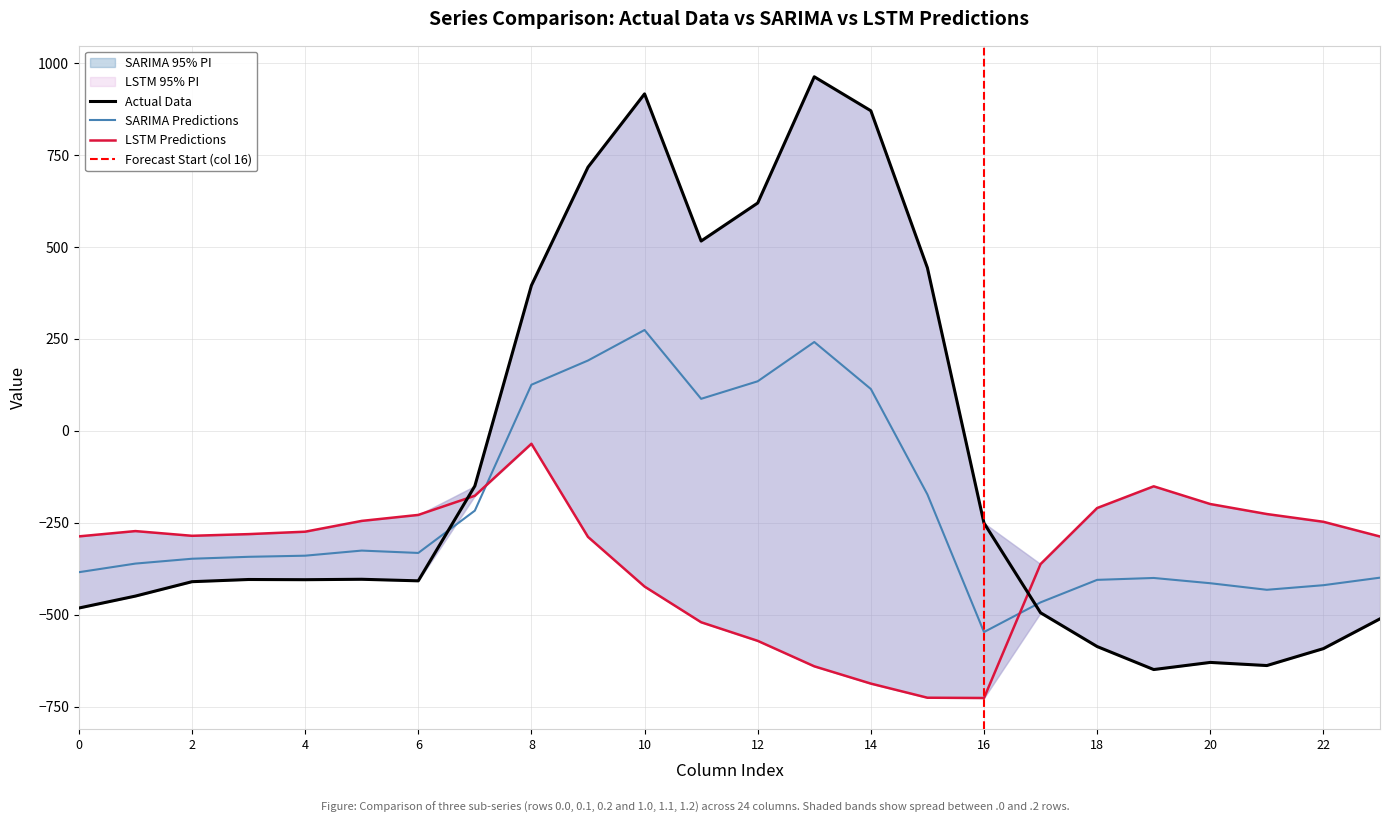

Reading left to right, extract all data points from this chart.

0.0: -482.0	-449.5	-410.3	-404.4	-404.9	-403.8	-408.0	-150.1	395.3	716.9	916.2	516.0	619.4	962.7	870.3	443.0	-250.9	-494.8	-586.7	-649.2	-629.9	-638.4	-592.3	-511.3
0.1: -384.6	-361.1	-347.9	-342.7	-339.6	-325.7	-332.2	-217.1	125.2	191.1	274.1	87.0	134.6	241.5	113.7	-173.1	-547.3	-466.6	-405.4	-400.2	-414.5	-432.4	-419.9	-399.4
0.2: -287.1	-272.7	-285.5	-281.0	-274.4	-245.0	-228.8	-176.6	-35.3	-288.5	-423.5	-520.6	-571.2	-640.4	-687.4	-725.8	-726.6	-362.4	-210.0	-151.0	-199.2	-226.4	-247.4	-287.5